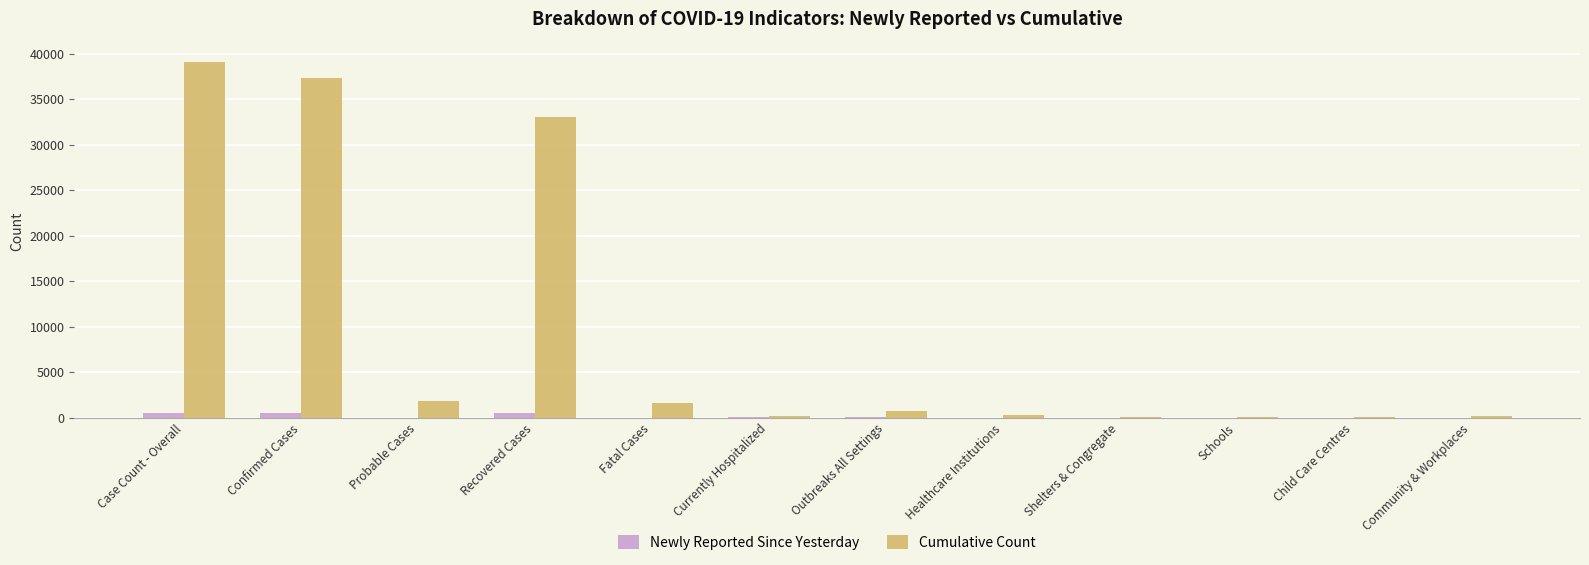

At which category is the sum across all series the highest?

Case Count - Overall